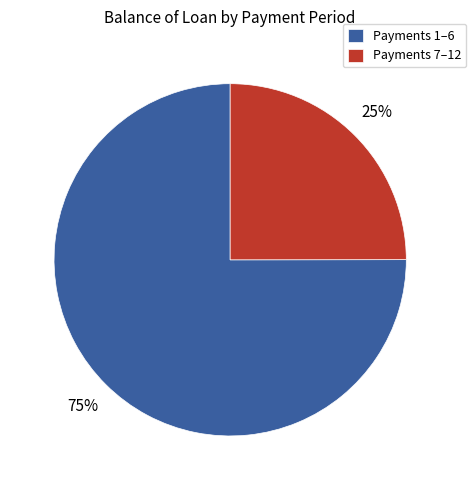

Do Payments 7–12 and Payments 1–6 together represent more than half of the pie?

Yes